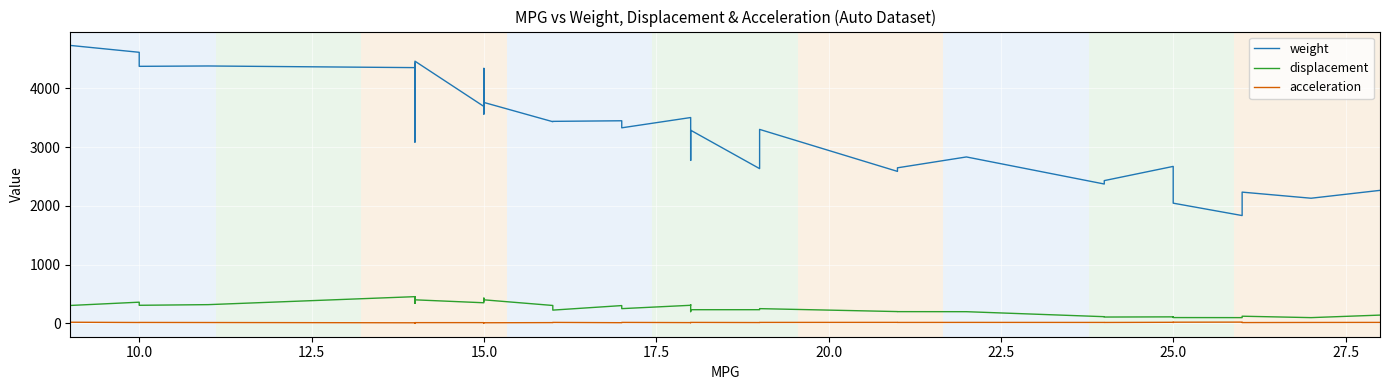

Count the number of categories in the chart.

40